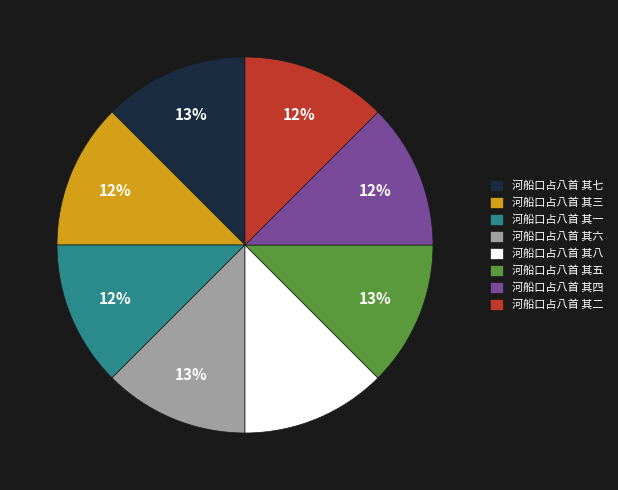

The 河船口占八首 其五 slice represents 13% of the pie. True or false?

True